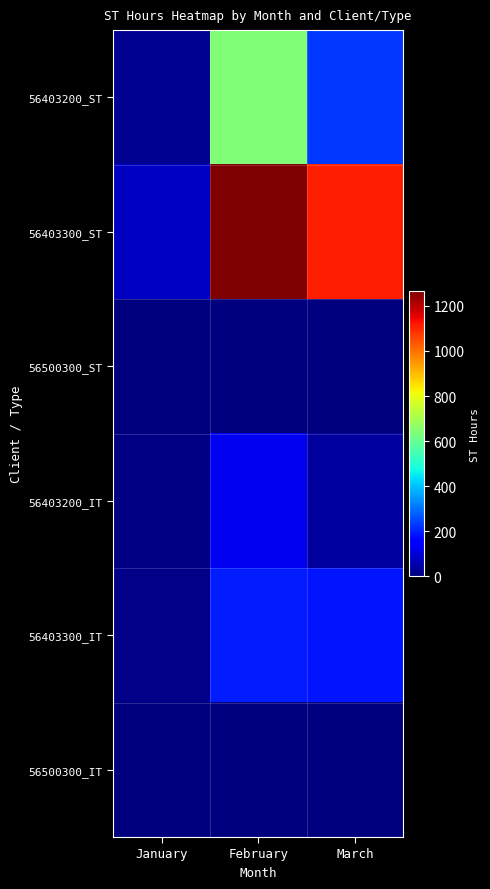

Which series changed the most between February and March?

56403200_ST